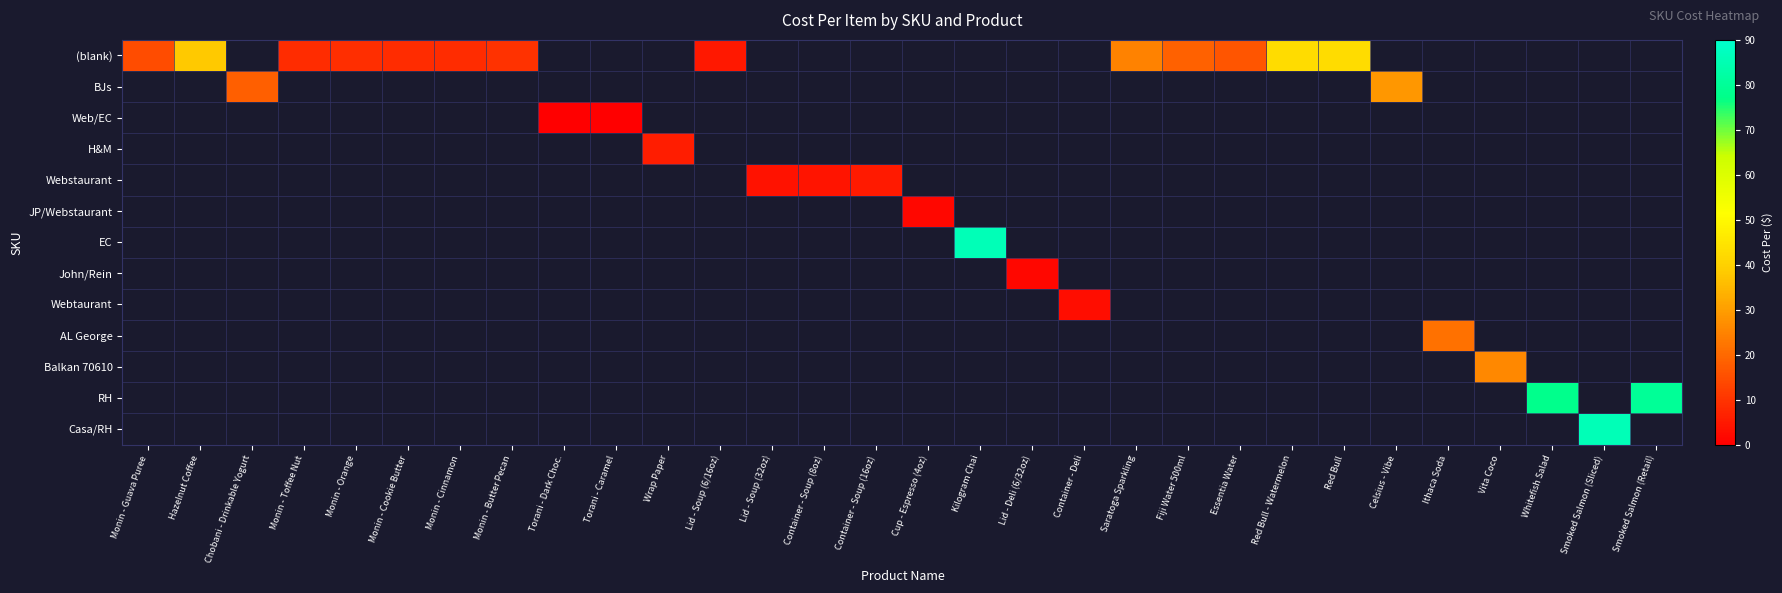

Which has a higher value, Saratoga Sparkling or Celsius - Vibe?

Celsius - Vibe